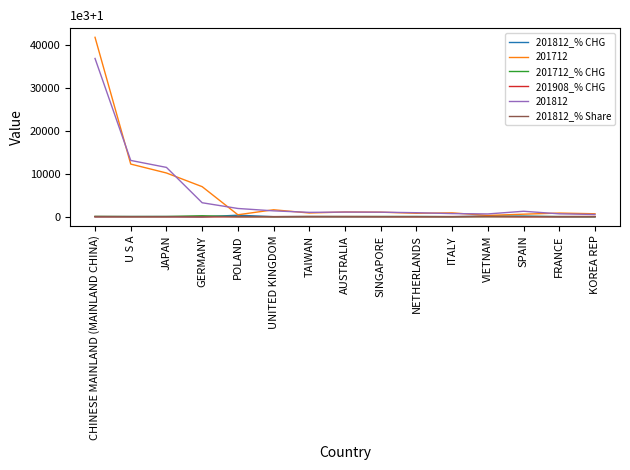

How many lines are shown in the chart?

6